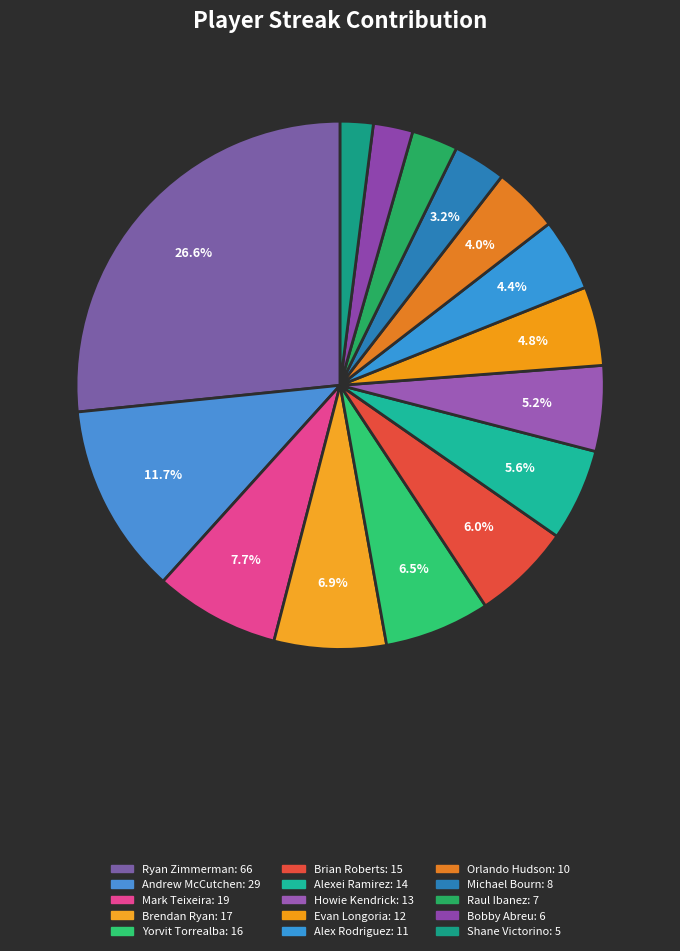

Is the sum of Mark Teixeira and Yorvit Torrealba greater than half?

No